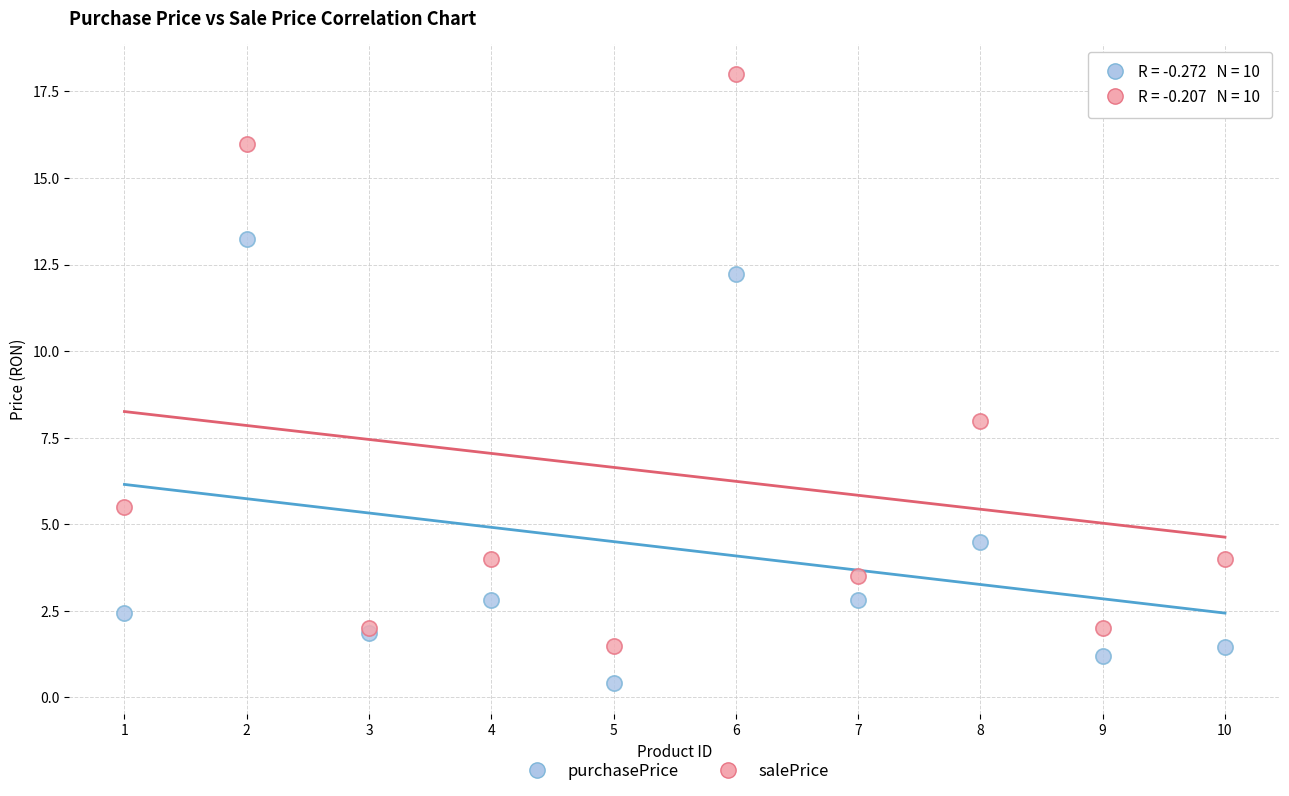

Which series reaches the maximum Y coordinate?

salePrice